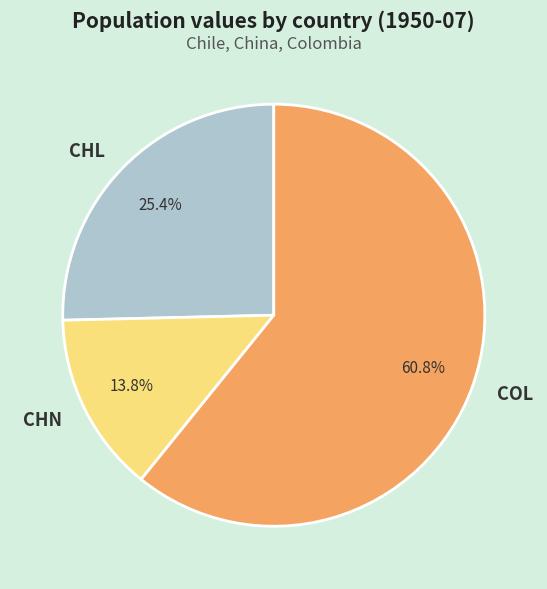

Which category accounts for the majority?

COL